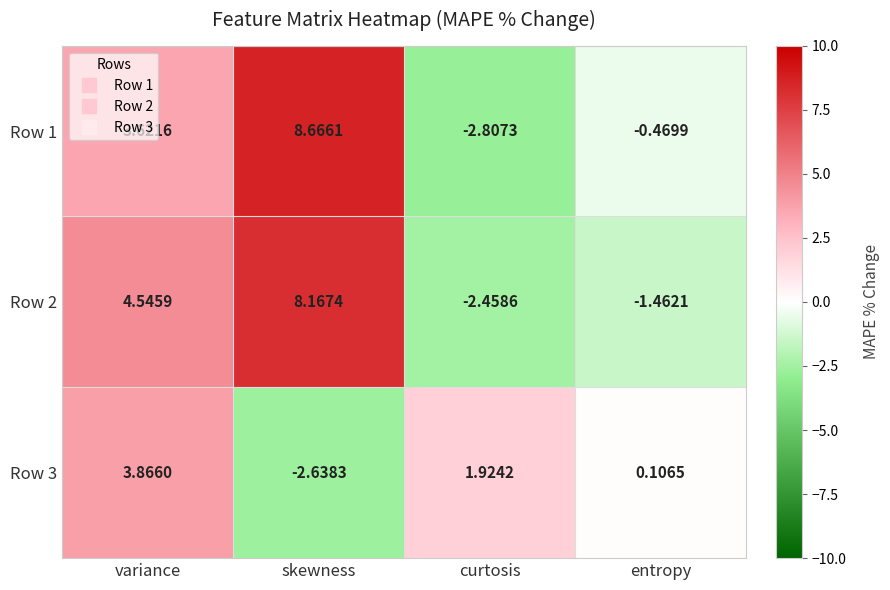

Which series has the largest total across all categories?

Row 1